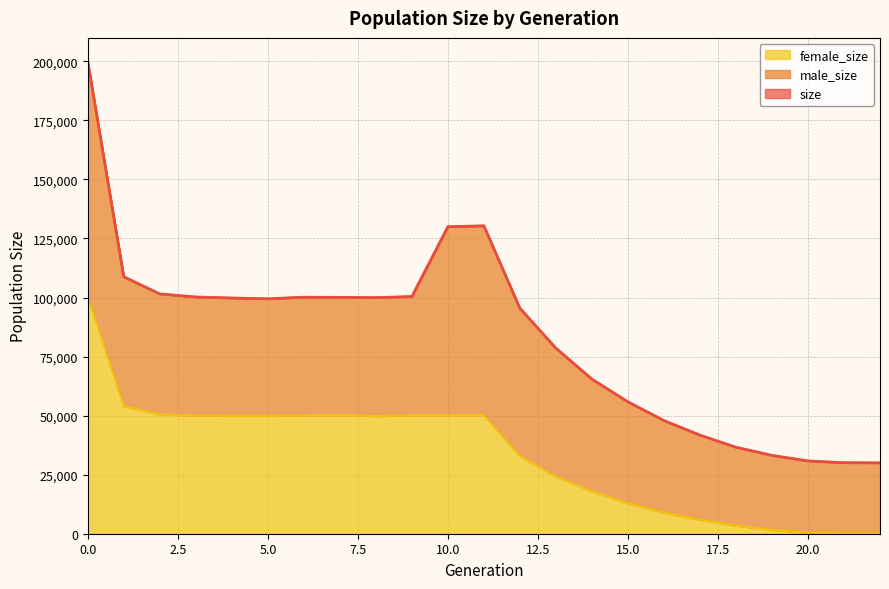

What is the difference between the size values at 4 and 18?

63169